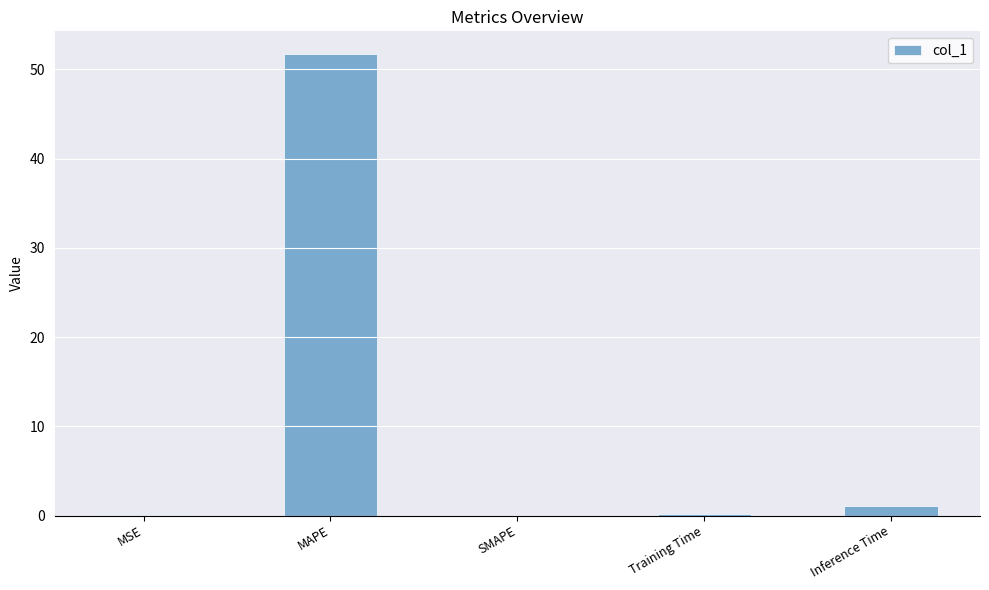

Read the value at Inference Time.

1.0